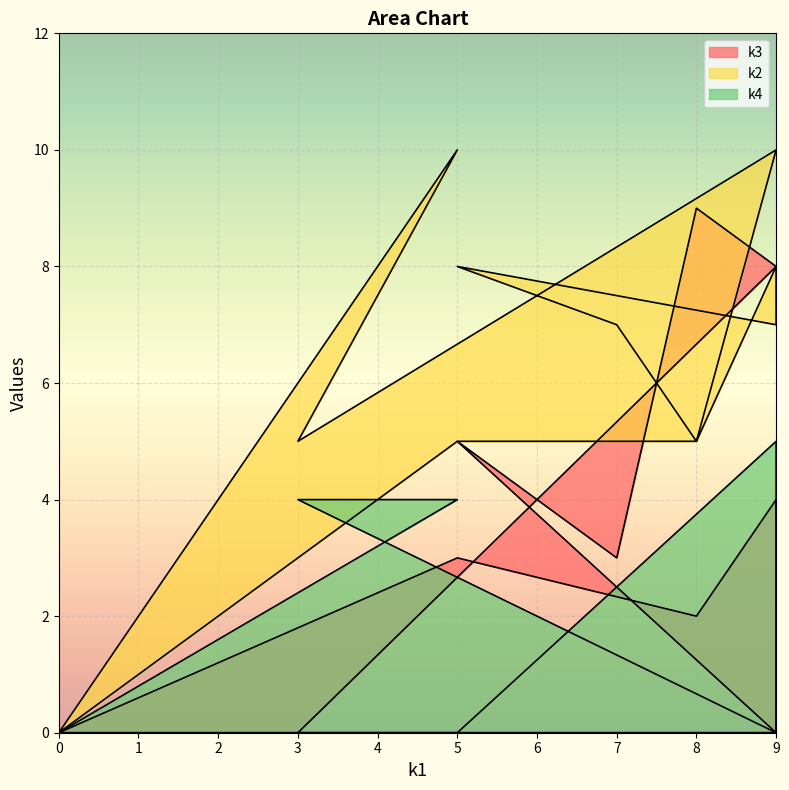

Which series has the widest spread of values?

k2